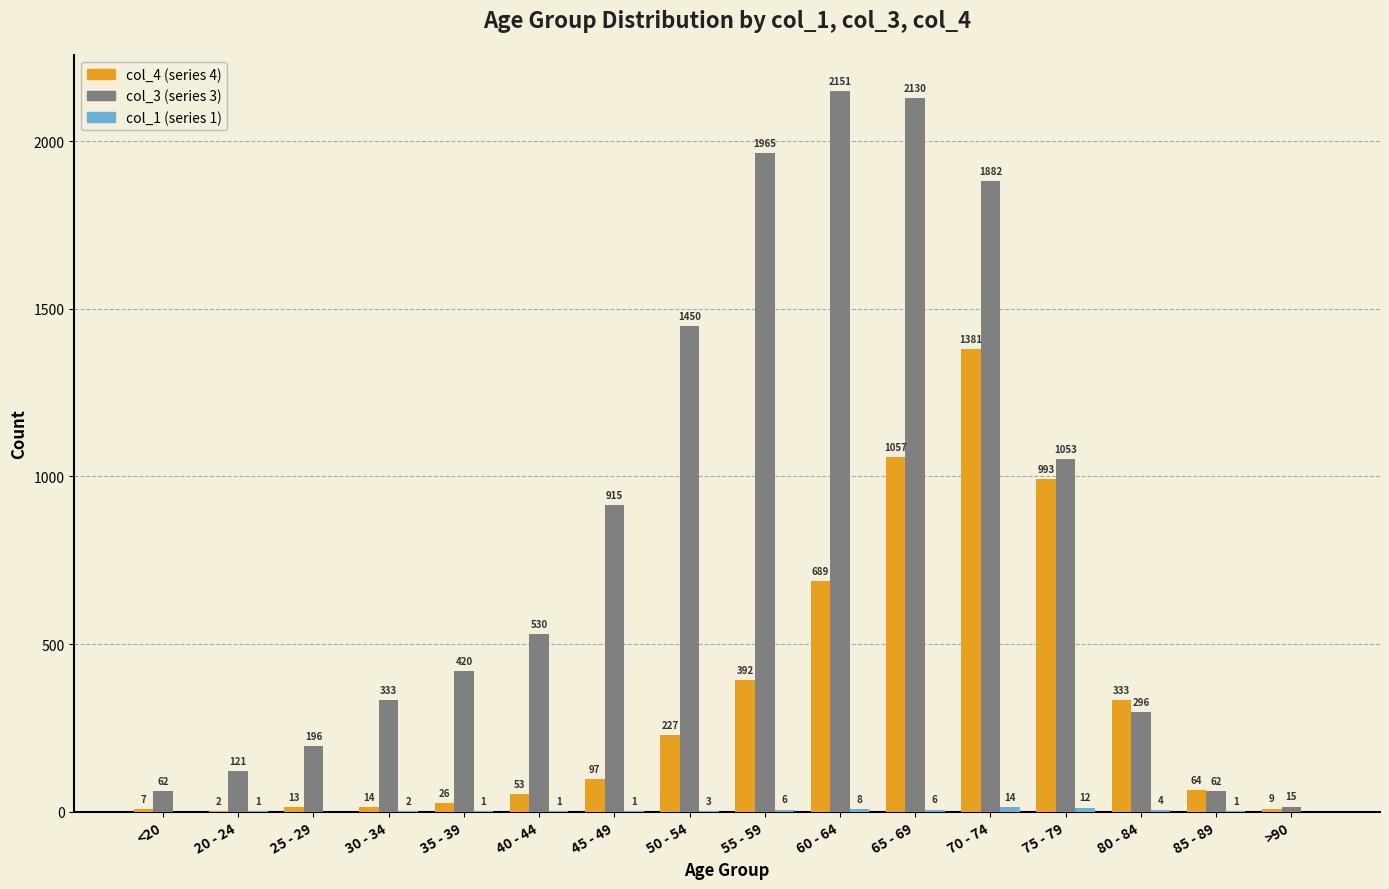

What is the total value across all series at 65 - 69?

3193